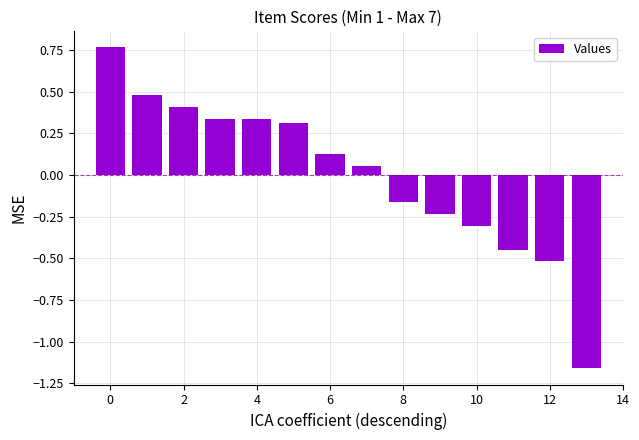

How many series are shown in this chart?

1